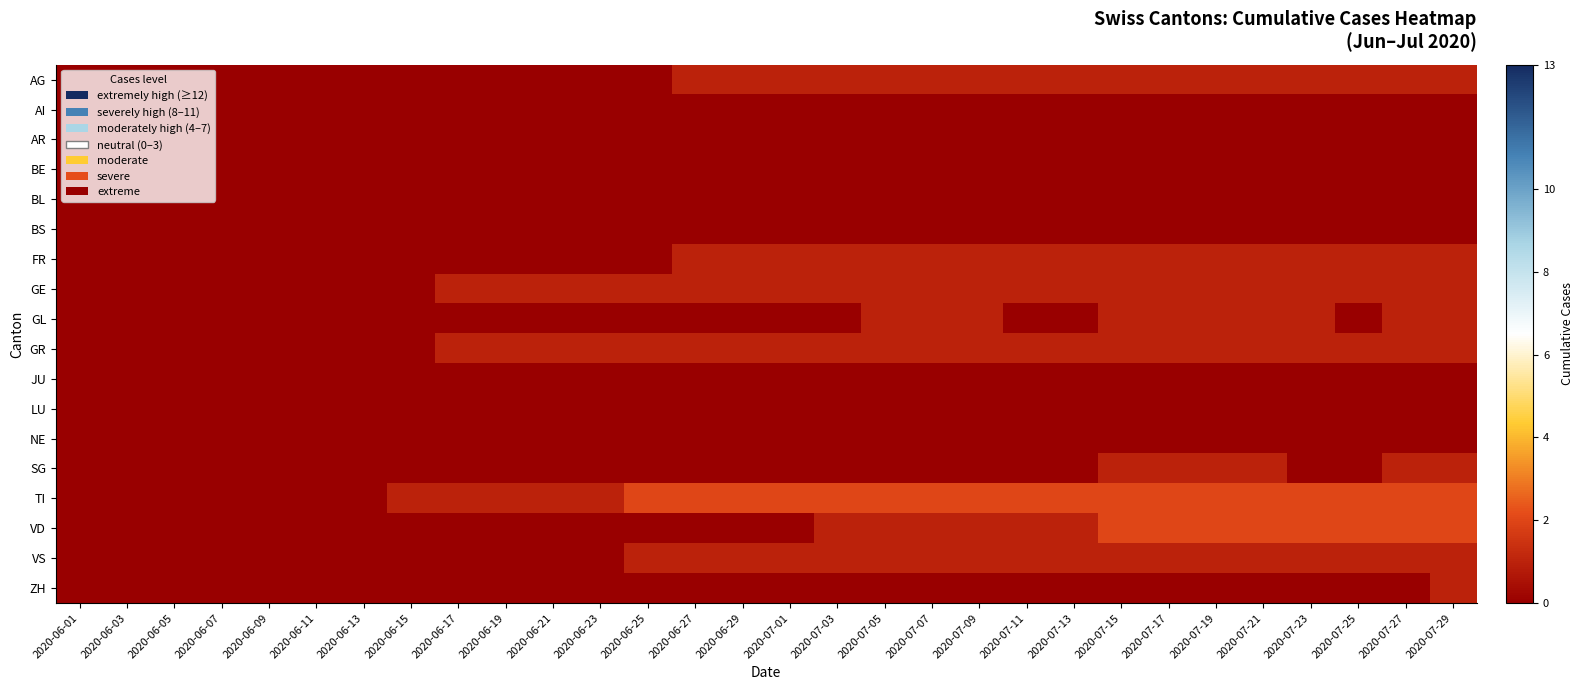

Count the number of data series in this chart.

18